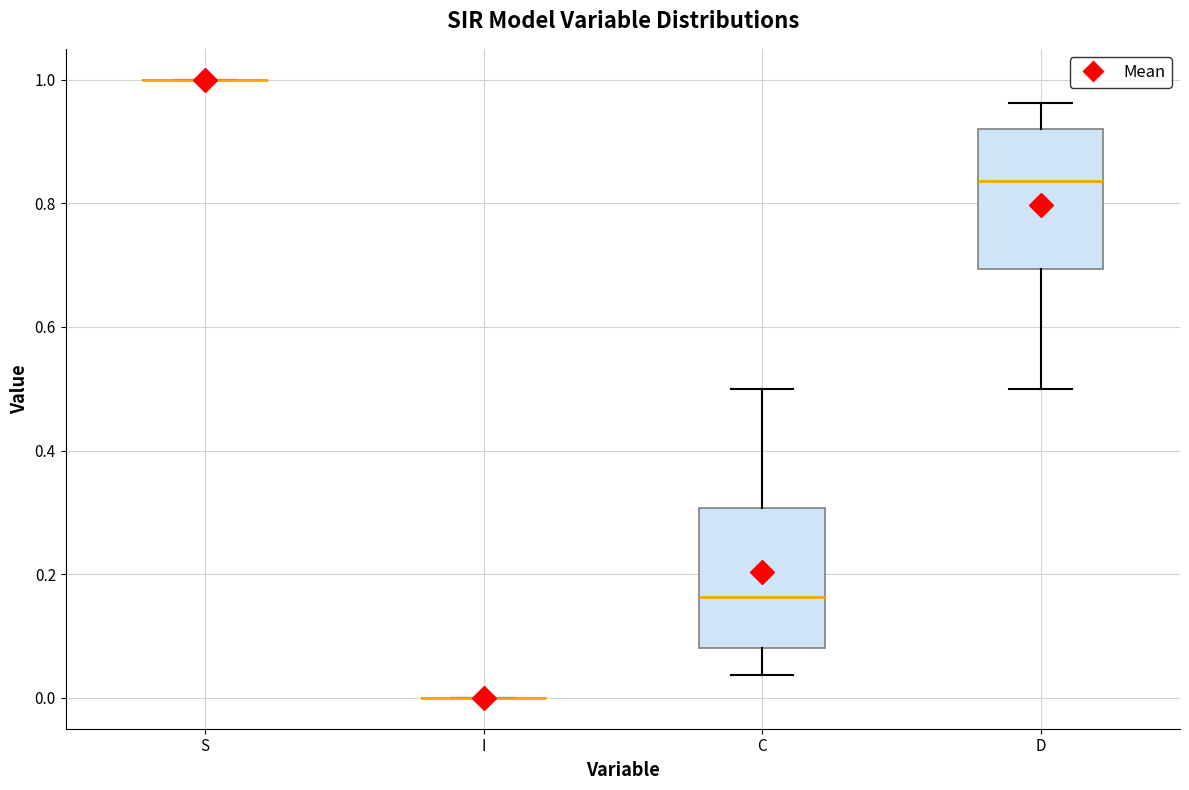

Reading left to right, transcribe this box plot: for each box, give where its median line is, the range the box spans, and where its two whiskers end, as read against the y-axis. The values are not printed on the chart, so give them approximately, as read against the axis.

S: box collapsed to a line at 1.00, whiskers 1.00 to 1.00
I: box collapsed to a line at 0.00, whiskers 0.00 to 0.00
C: median 0.16, box 0.08 to 0.30, whiskers 0.04 to 0.50
D: median 0.84, box 0.70 to 0.92, whiskers 0.50 to 0.96